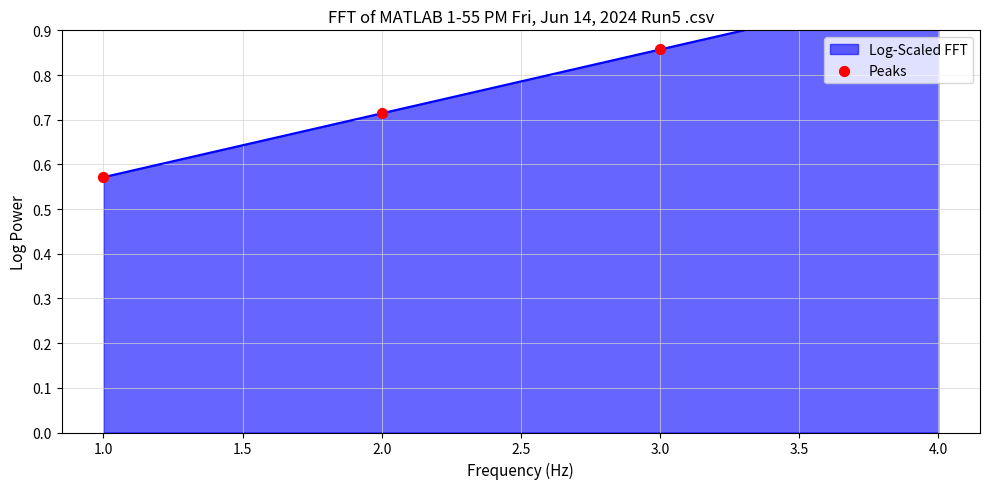

What is the change in value from 3.0 to 4.0?

+0.1